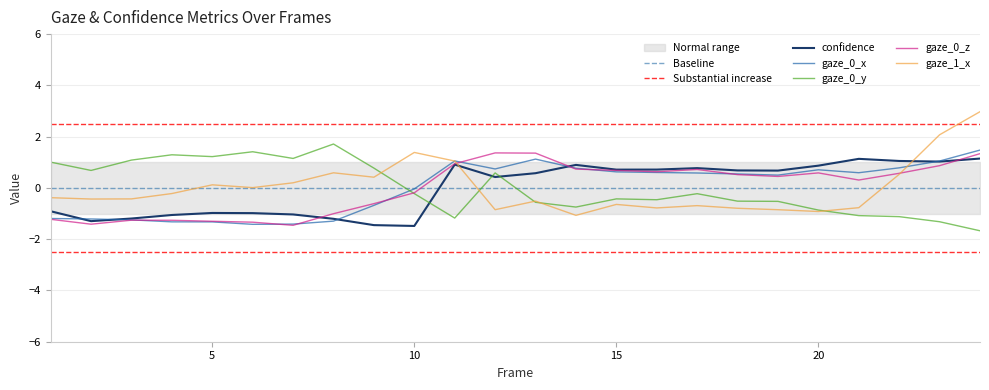

Is the value of confidence at 2 greater than the value of gaze_1_x at 16?

No